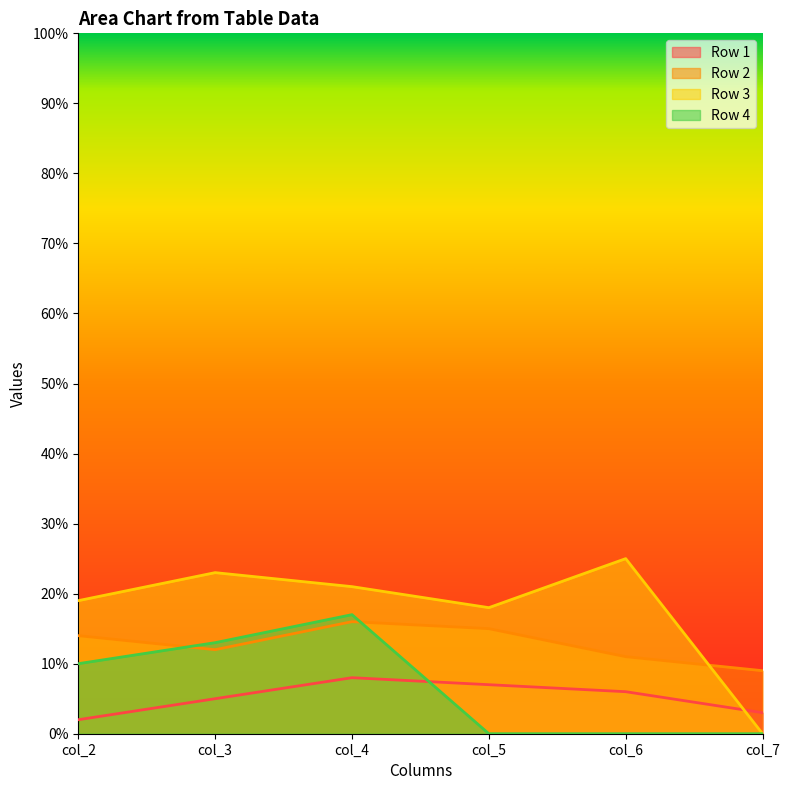

In Row 1, how many points are higher than both neighbors (excluding endpoints)?

1